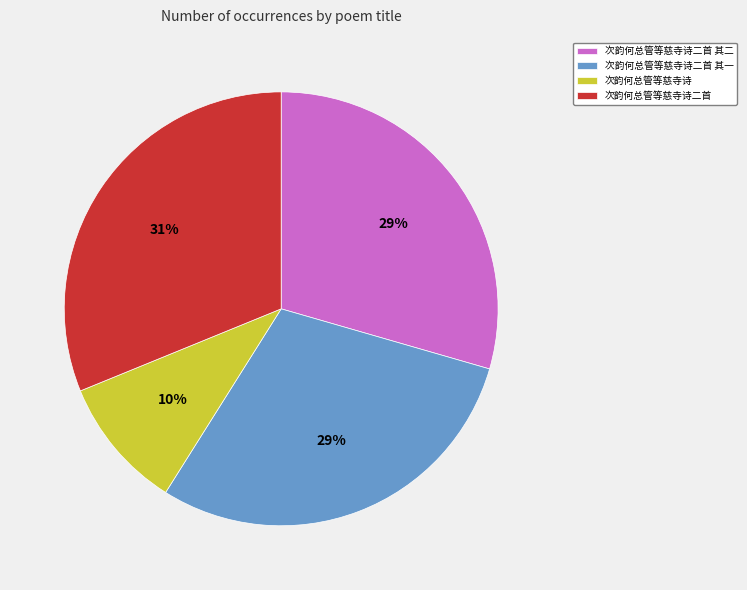

To the nearest percent, what percentage of the pie is 次韵何总管等慈寺诗二首?

31%